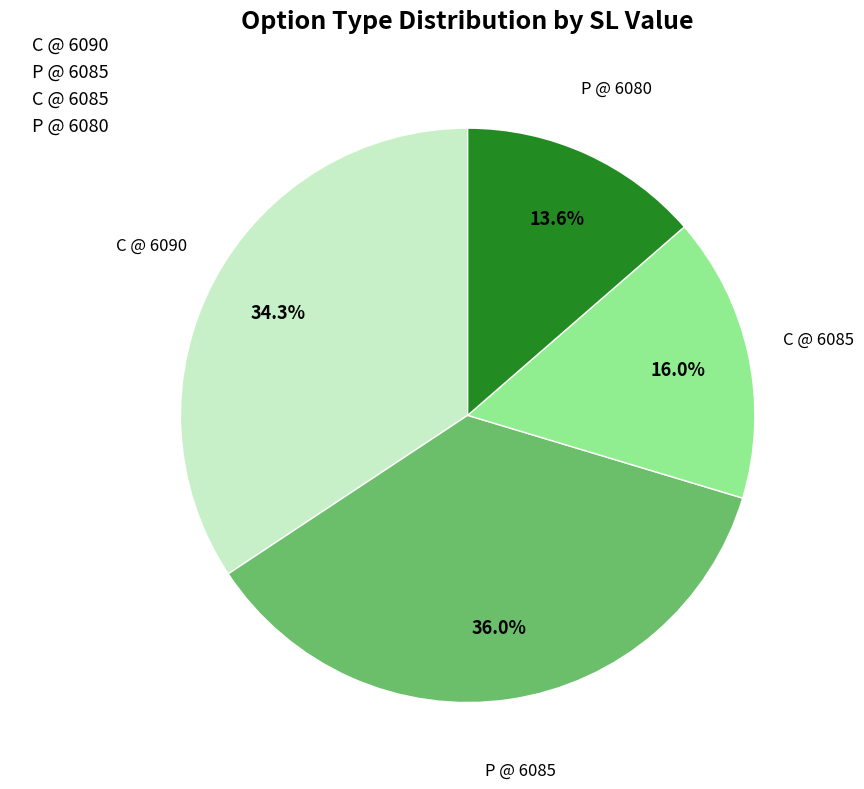

What is the total percentage of C @ 6085 and P @ 6085?

52.1%